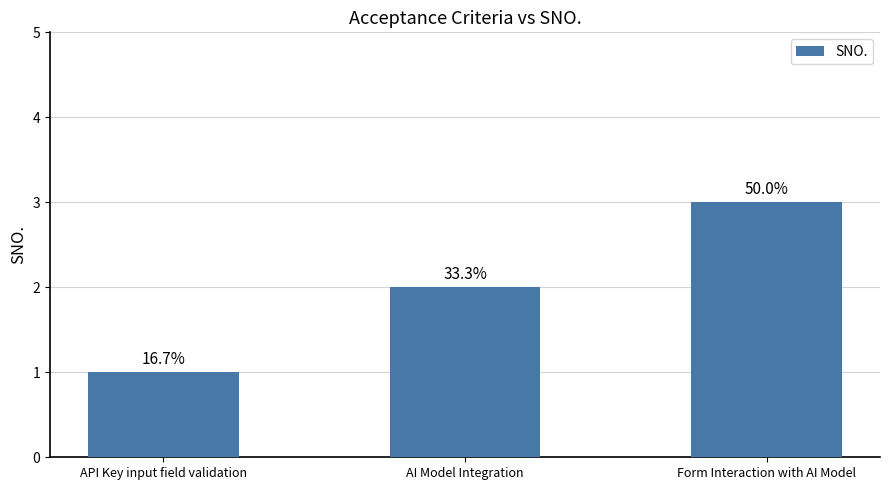

Does the chart contain any negative values?

No